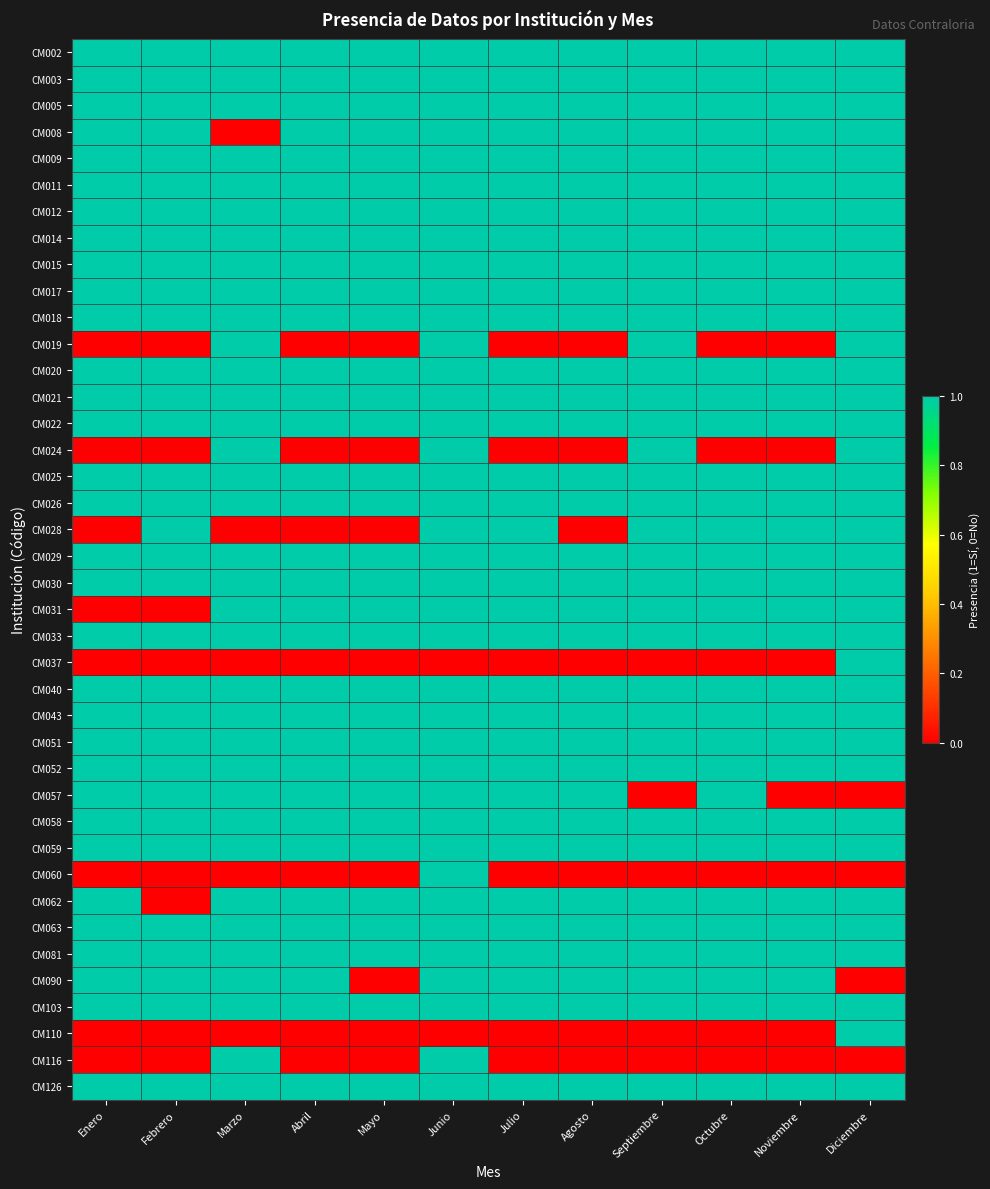

At how many categories does at least one series exceed 0?

12